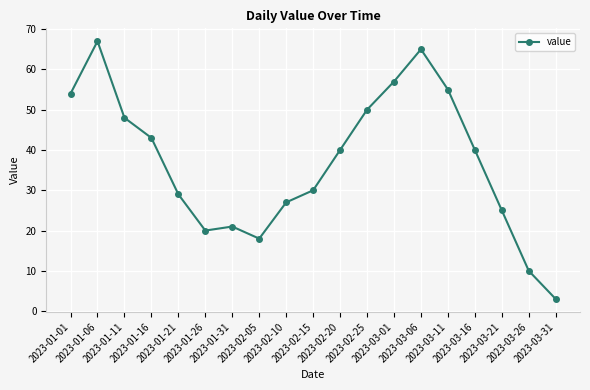

What is the label of the 19th point from the left?

2023-03-31